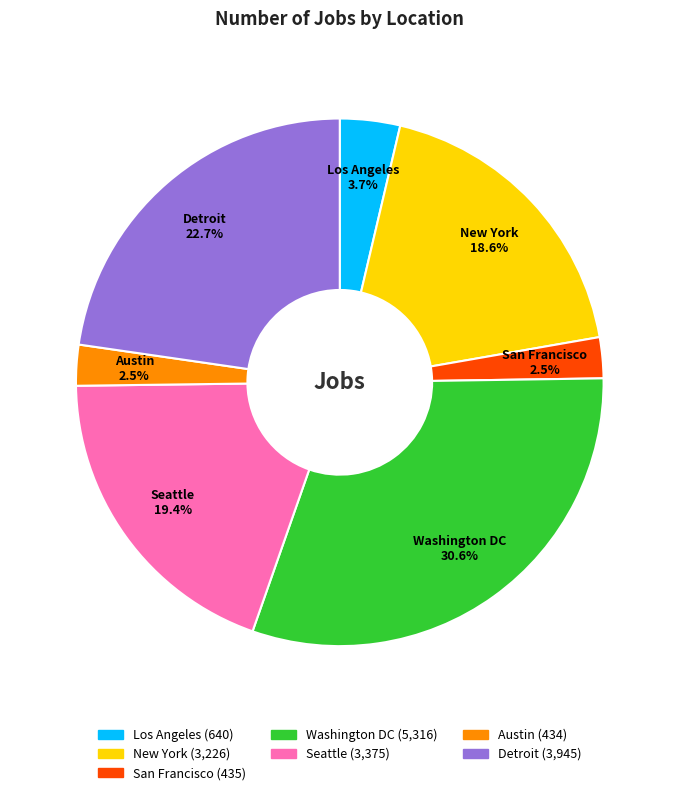

Does San Francisco account for over 50% of the chart?

No